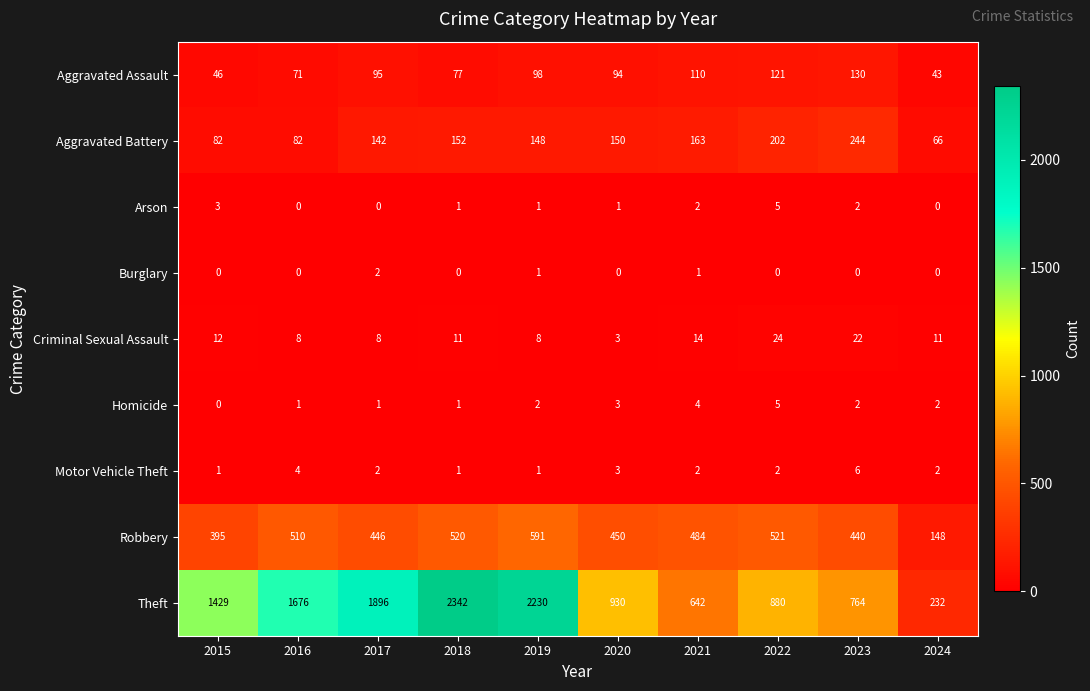

What is the difference between the second highest and second lowest values in the Motor Vehicle Theft series?

3